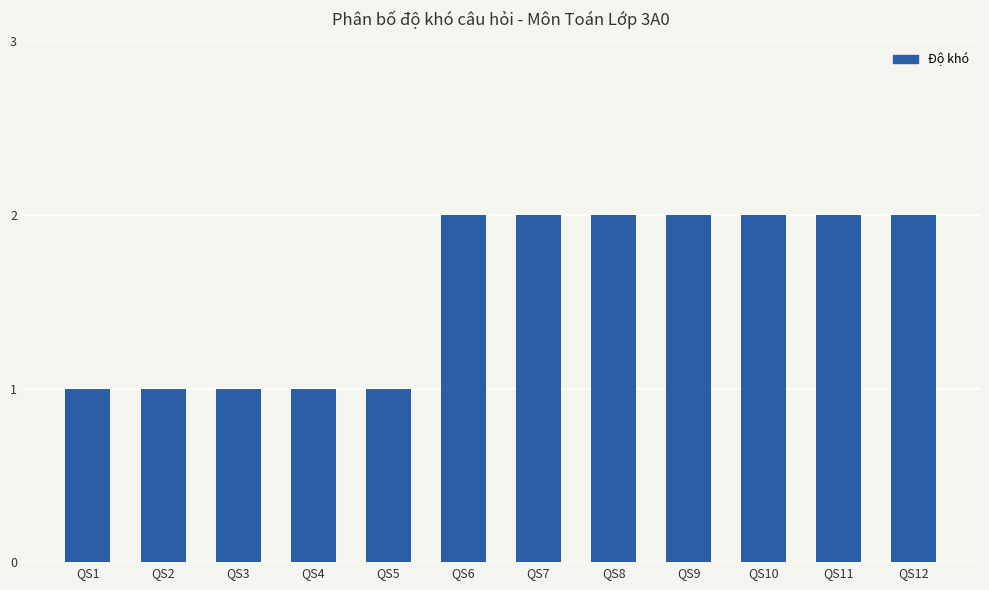

How many series are shown in this chart?

1